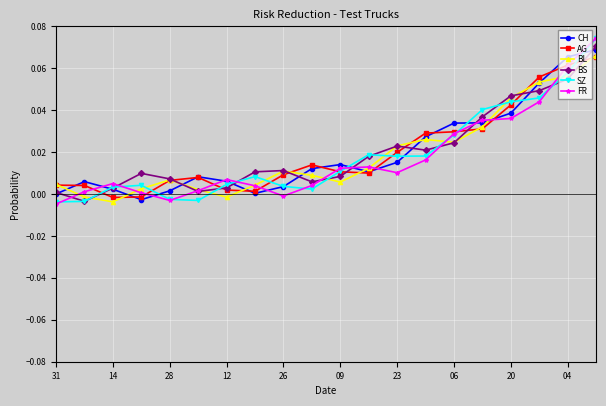

True or false: SZ has more than 1 points higher than both neighbors.

True